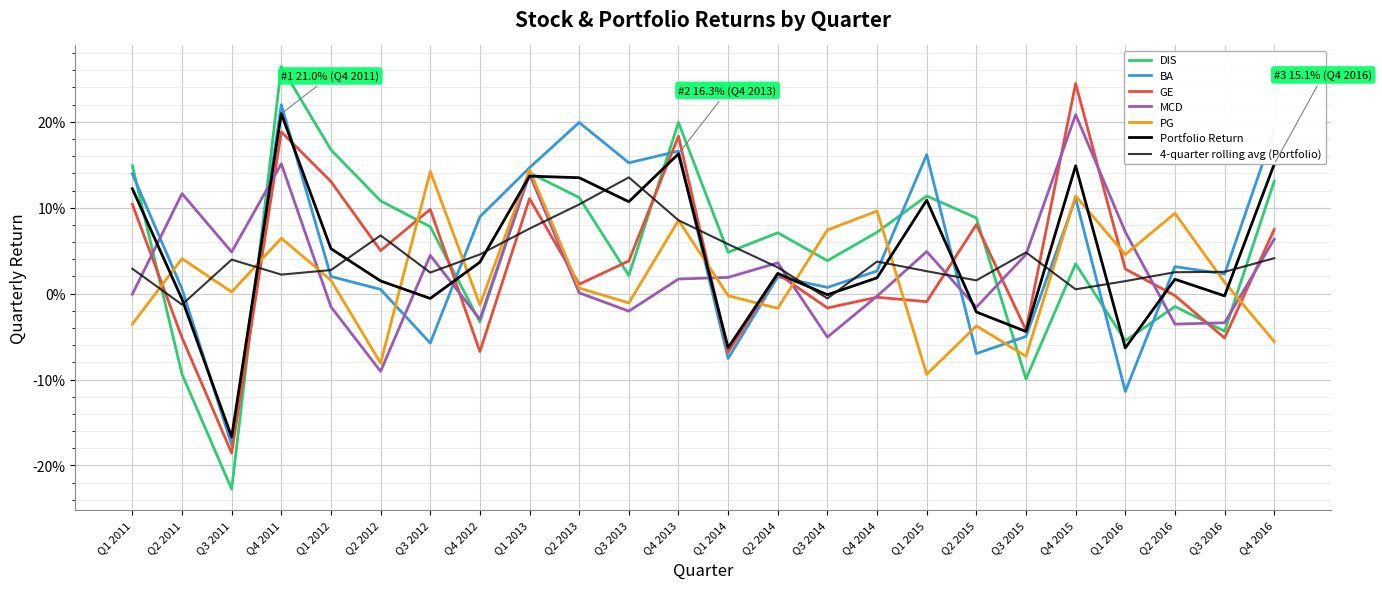

What position from the left is Q3 2014?

15